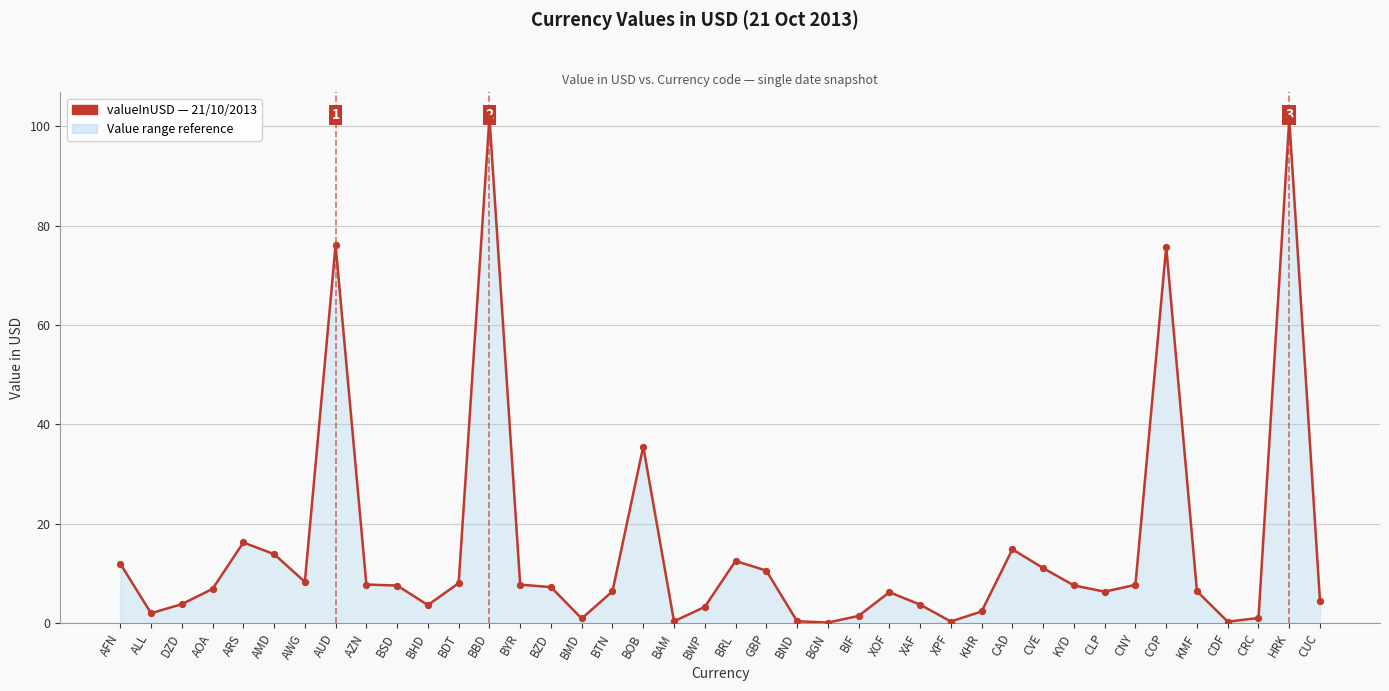

Between AZN and XPF, which is larger?

AZN